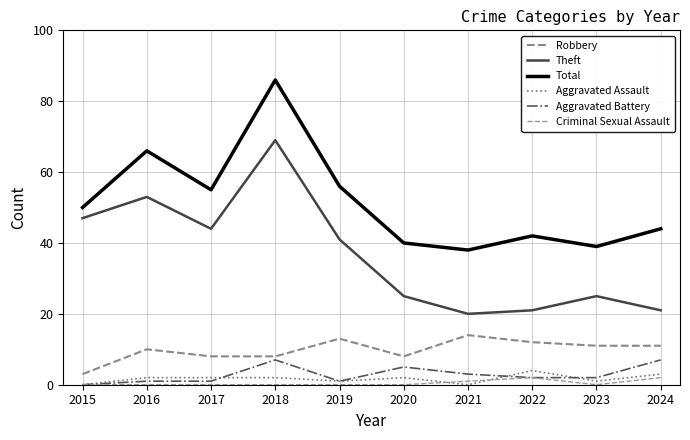

At which category does Aggravated Assault reach its first local valley?

2019